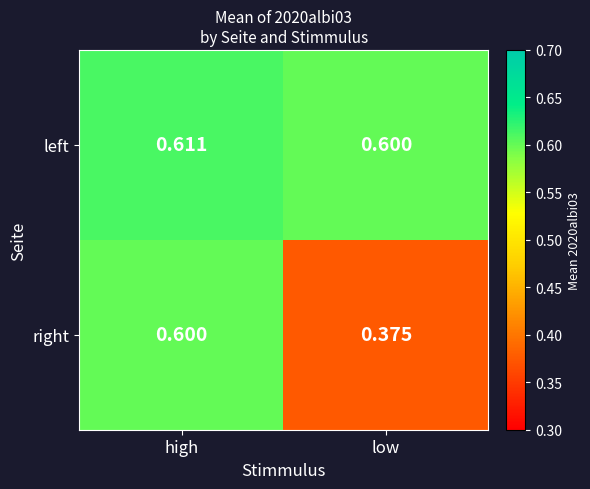

List the series in order of their peak value, lowest first.

right, left